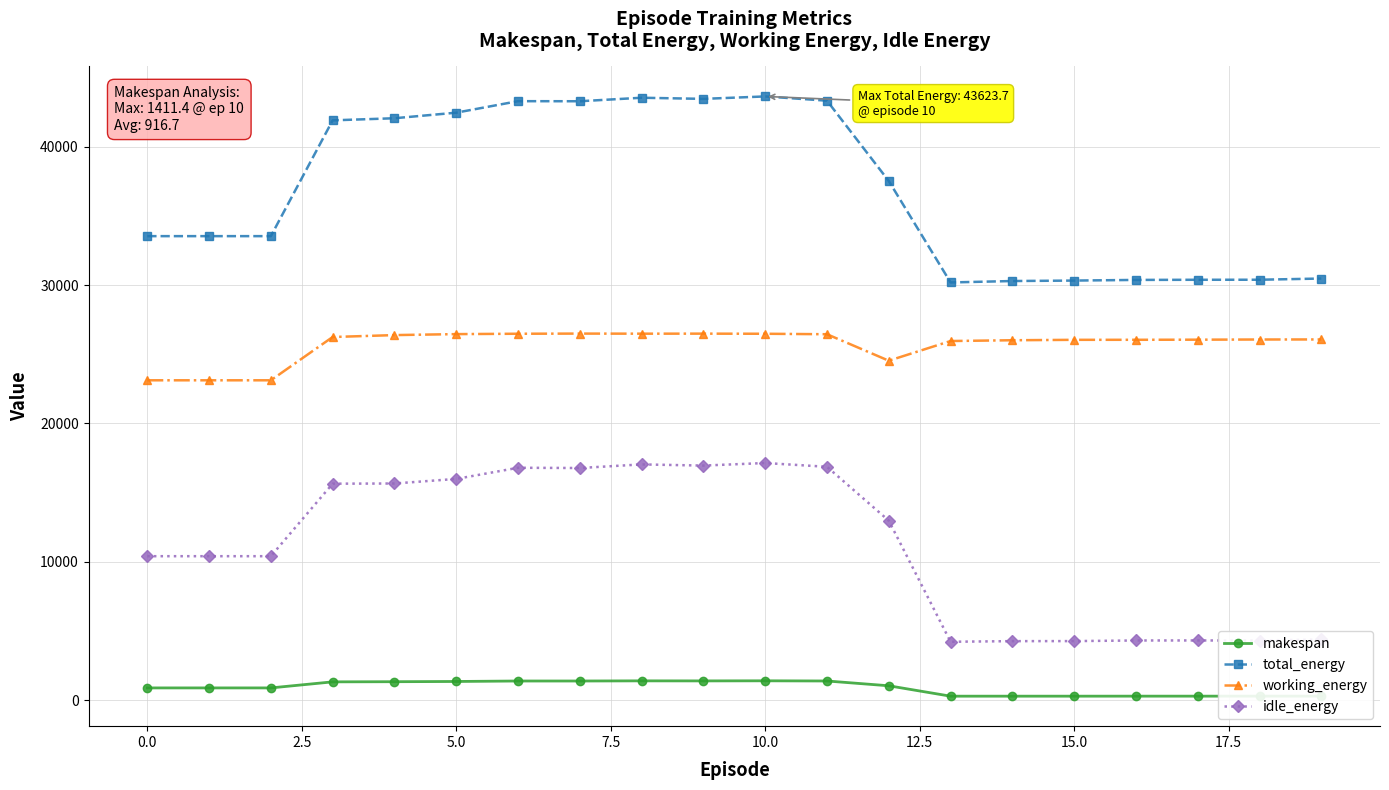

True or false: makespan has more than 0 points higher than both neighbors.

True